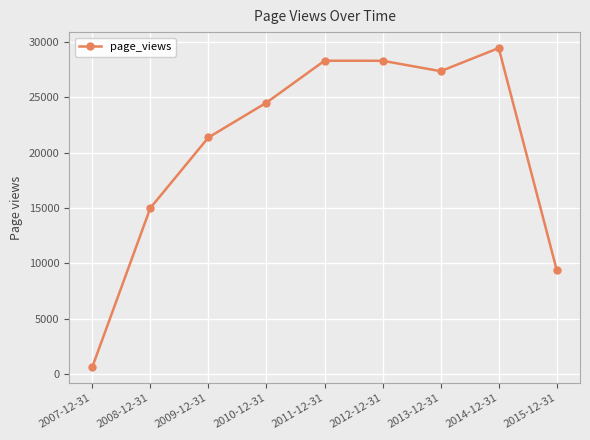

How many interior local peaks (higher than both neighbors) does the data have?

2